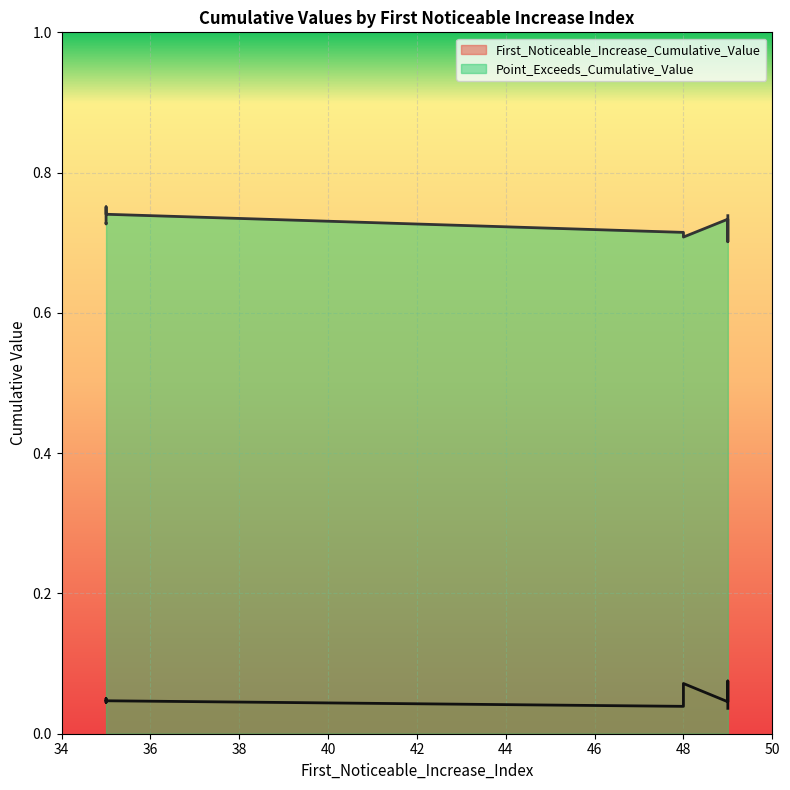

What is the sum of the Point_Exceeds_Cumulative_Value values at 49 and 35?

1.5